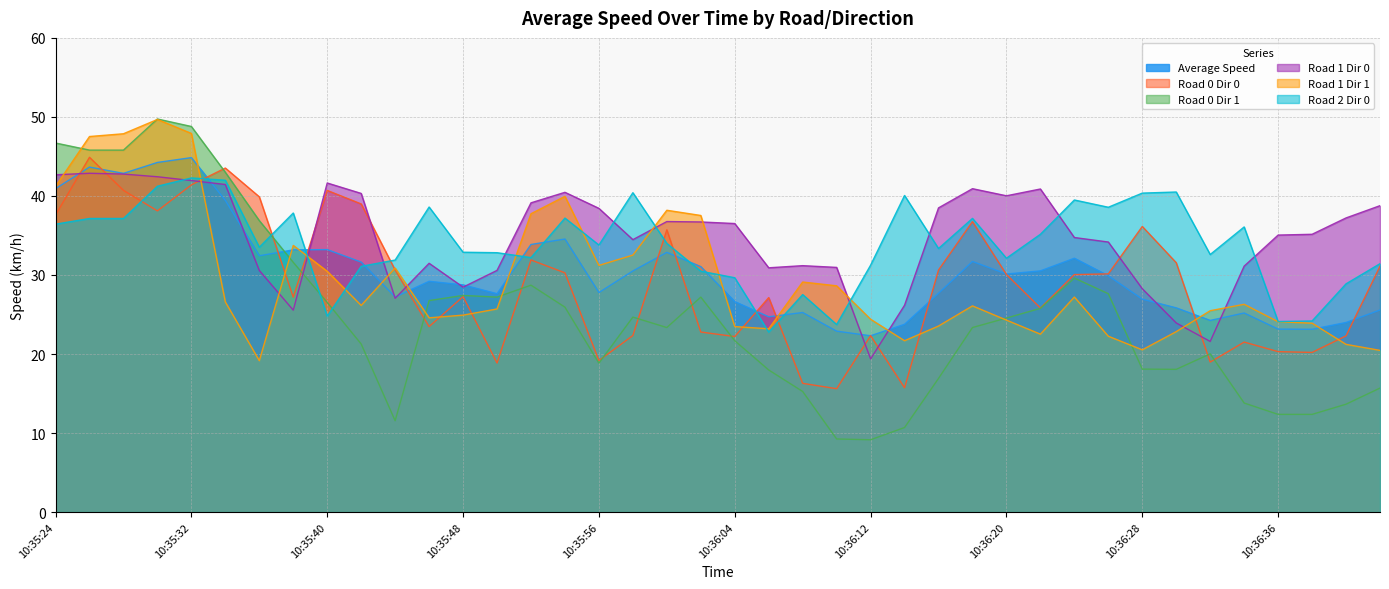

Where do Road 0 Dir 0 and Road 0 Dir 1 first cross each other?

10:35:32 and 10:35:34